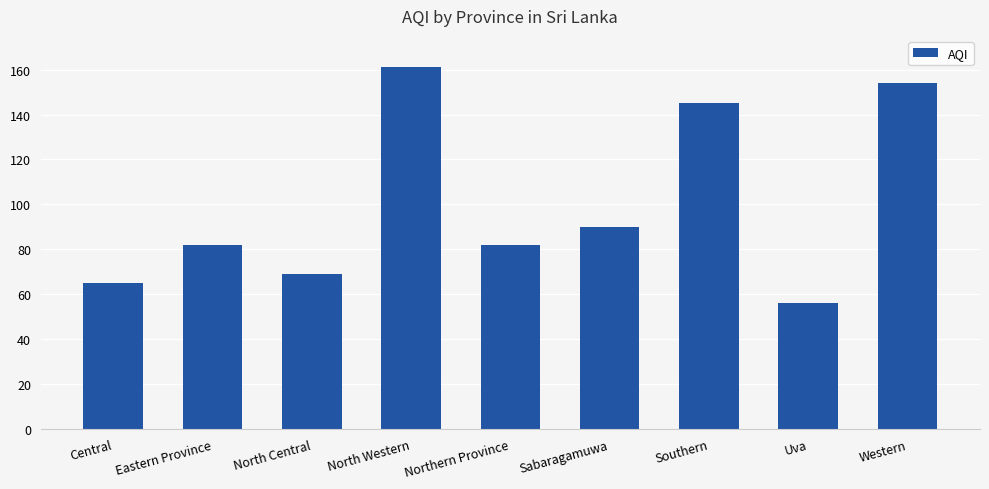

How many bars are there in total?

9